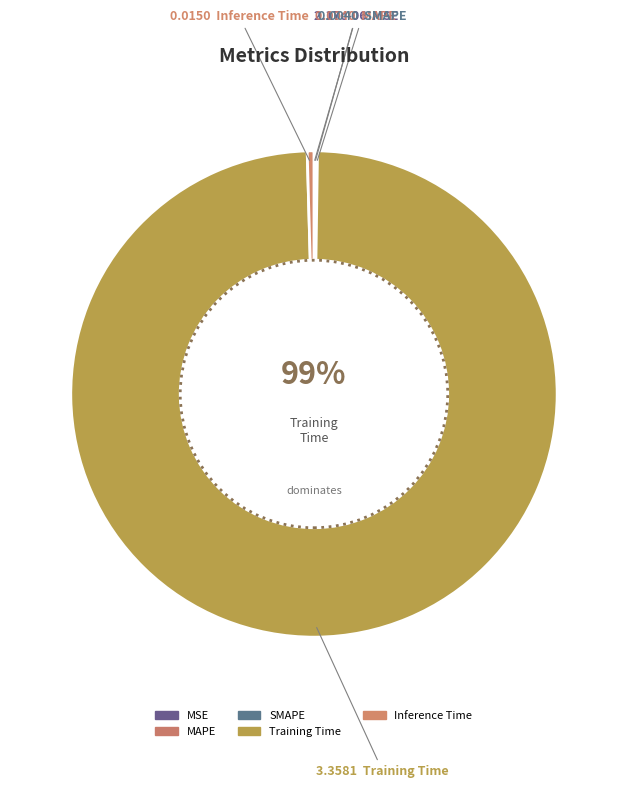

Count the number of slices in the pie.

5